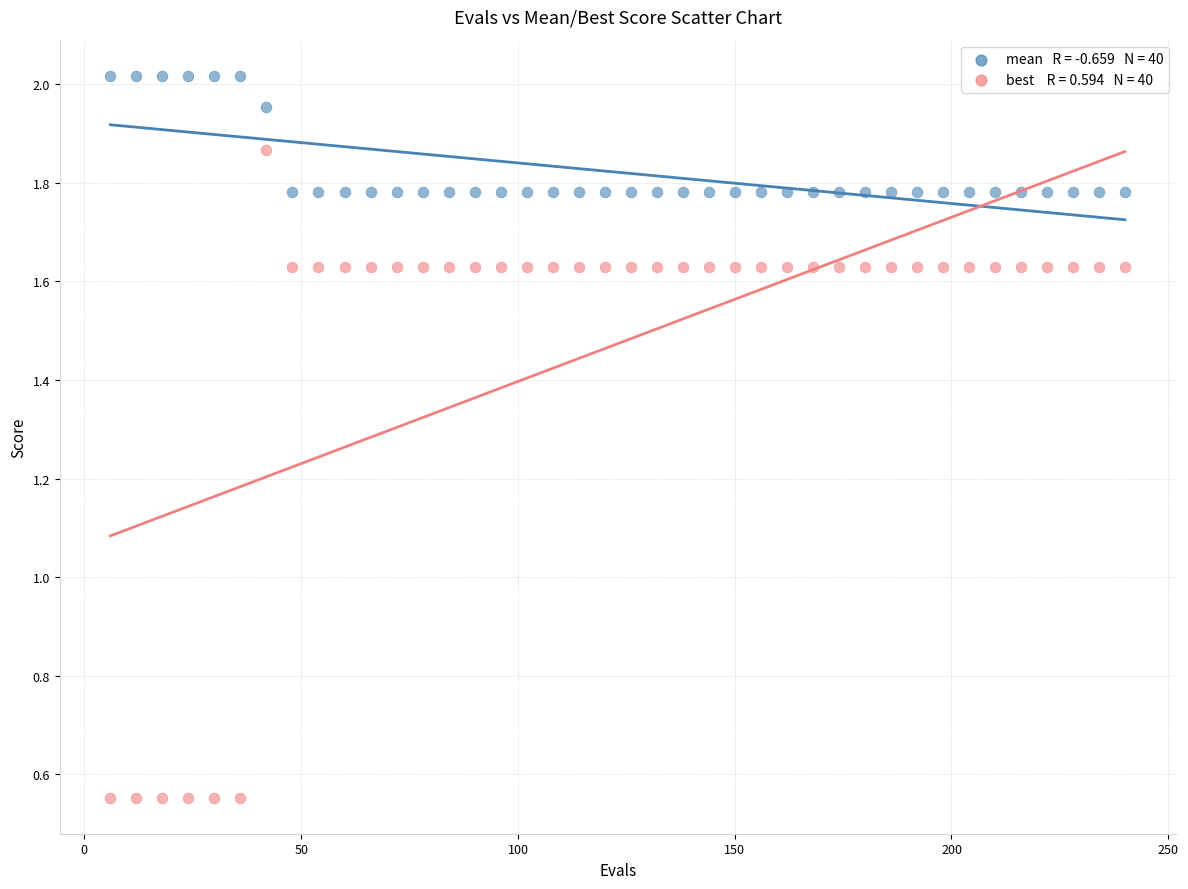

Across all data points, what is the range of X values (max minus min)?

234.0